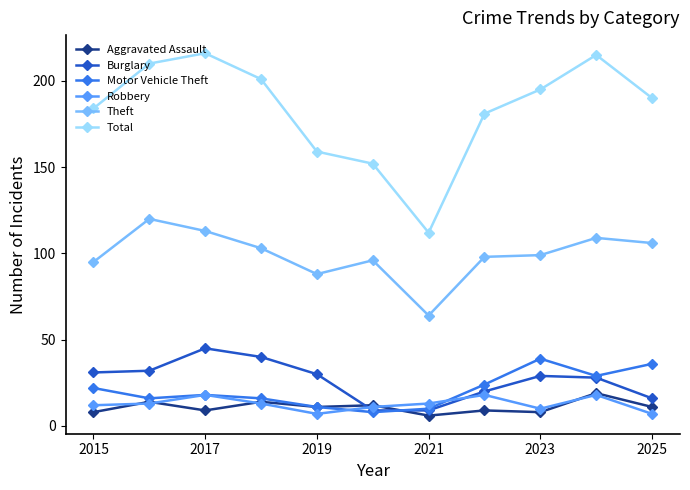

What is the difference between the maximum and second lowest values in the Robbery series?

11